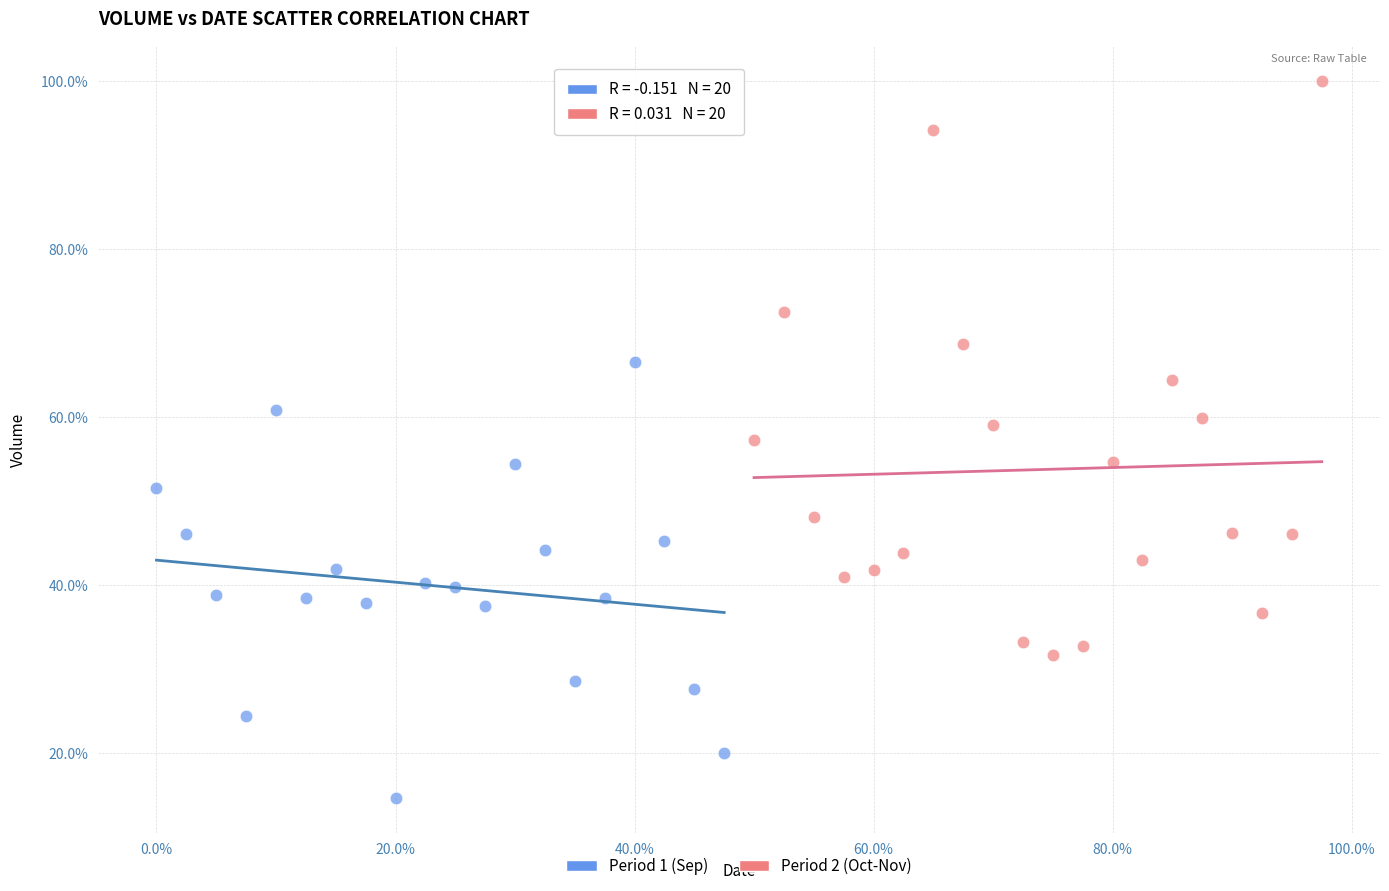

What are all the series names shown in the legend?

Period 1 (Sep), Period 2 (Oct-Nov)